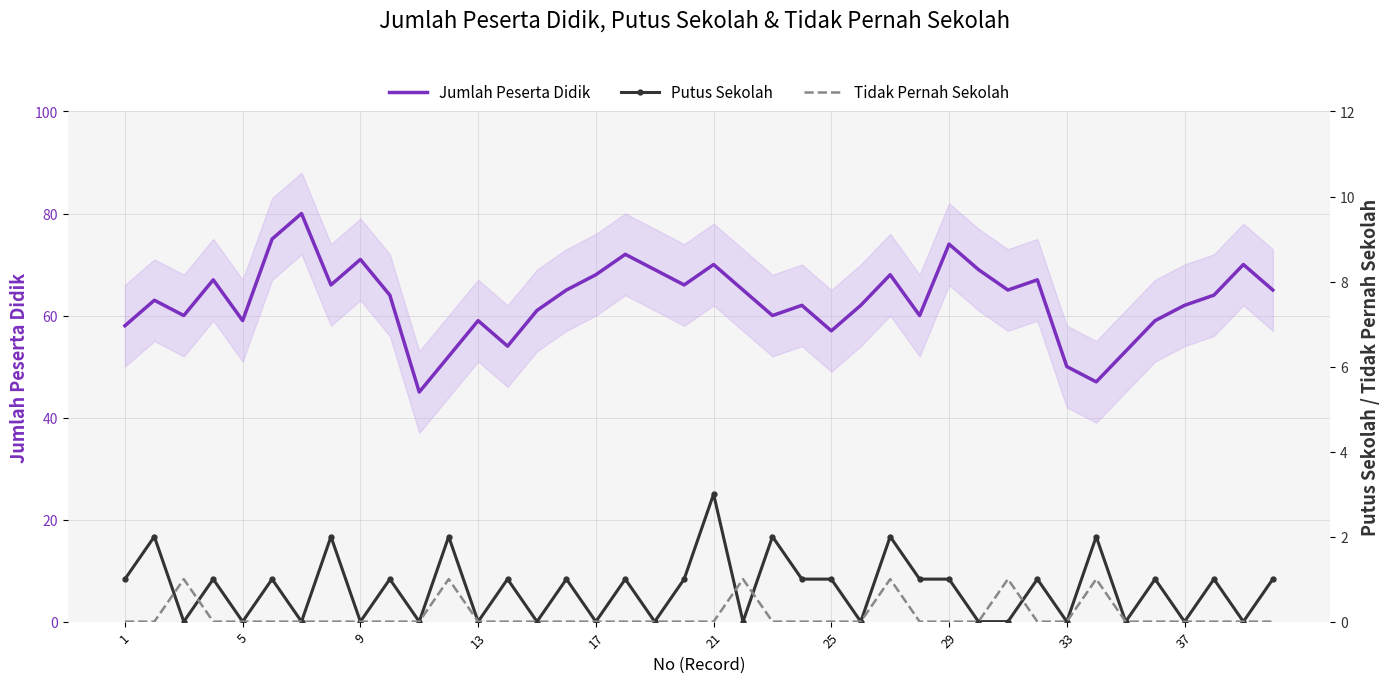

Is it true that Jumlah Peserta Didik equals 50 at 33?

True